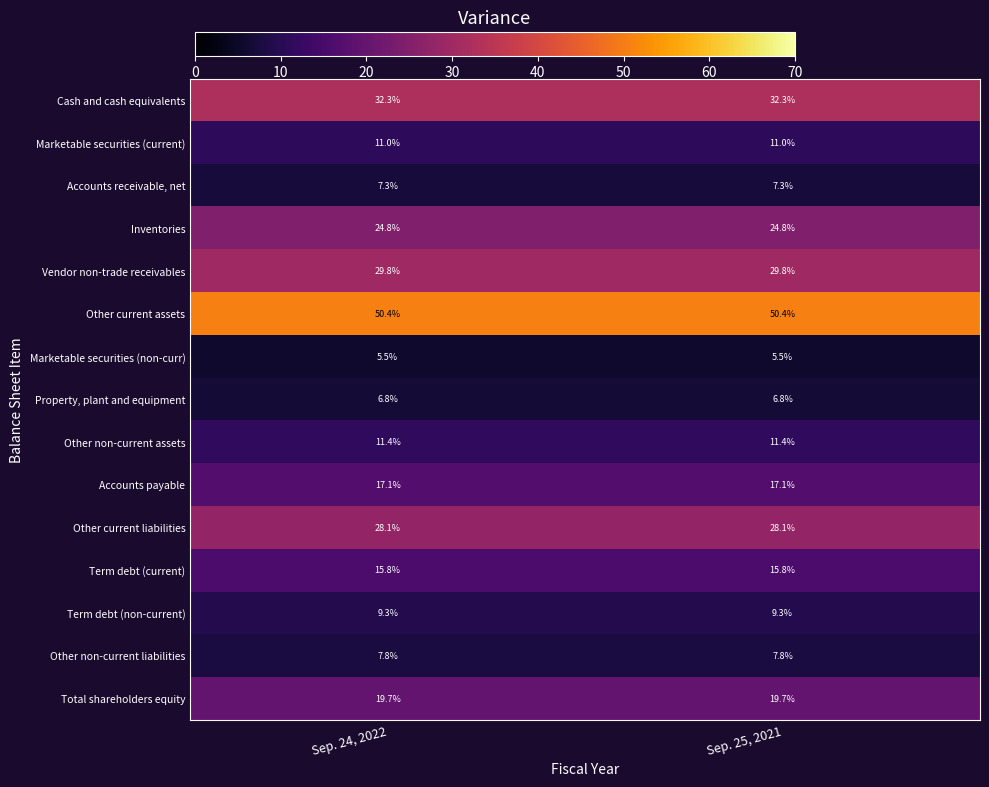

Which series has the largest total across all categories?

Other current assets